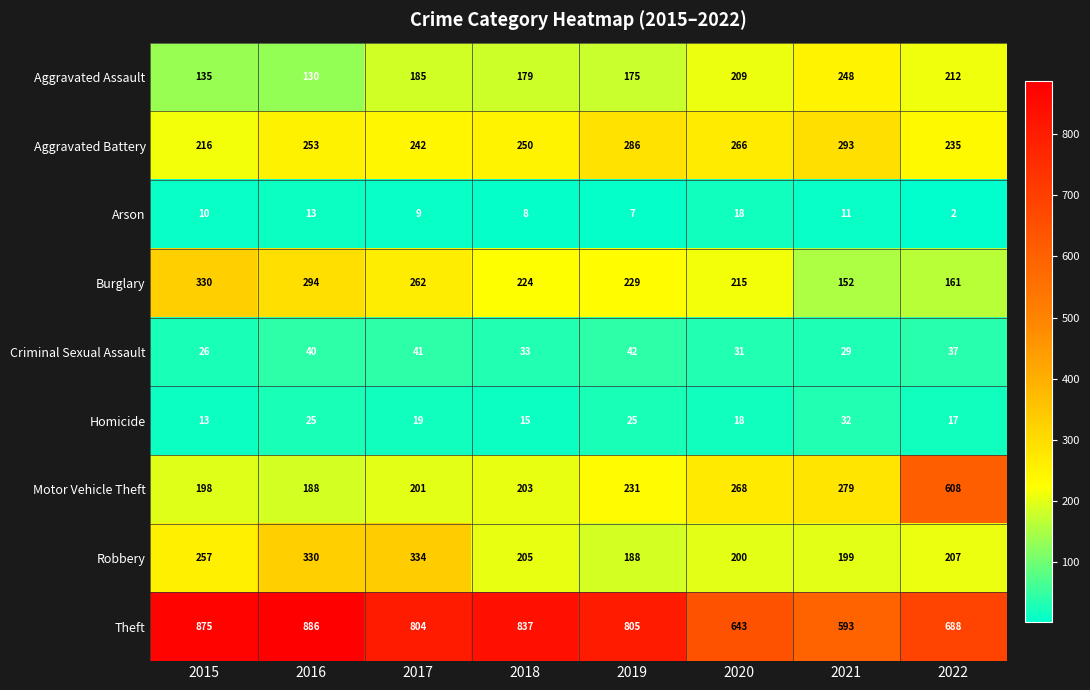

Count the number of data series in this chart.

9